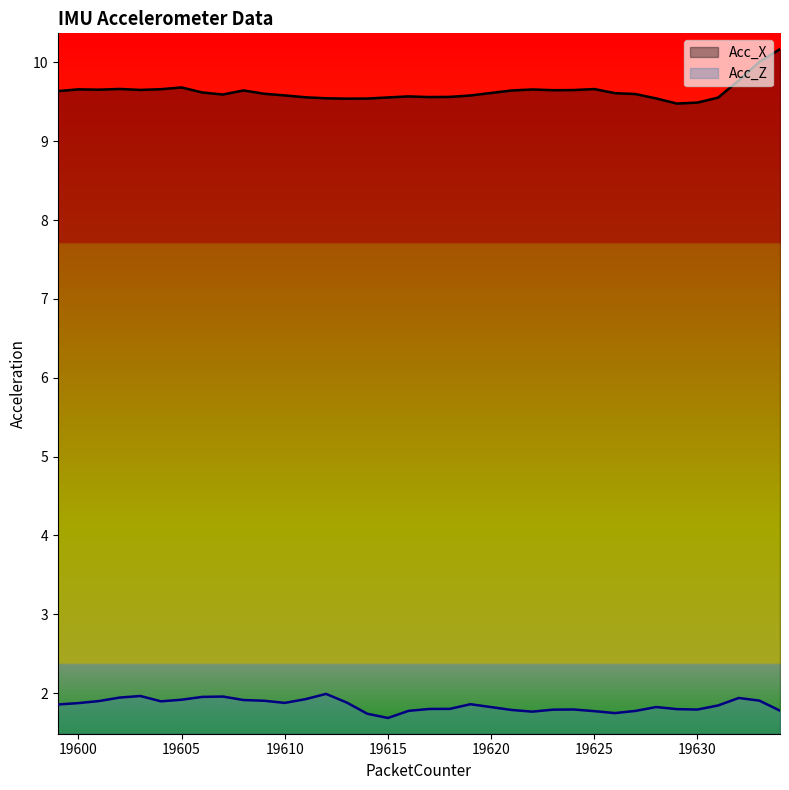

Which category has the highest value in the Acc_Z series?

19612